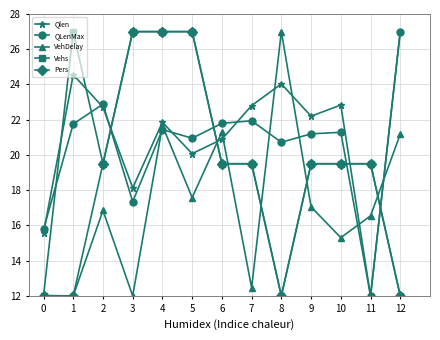

True or false: QLenMax and Vehs cross at least once.

True